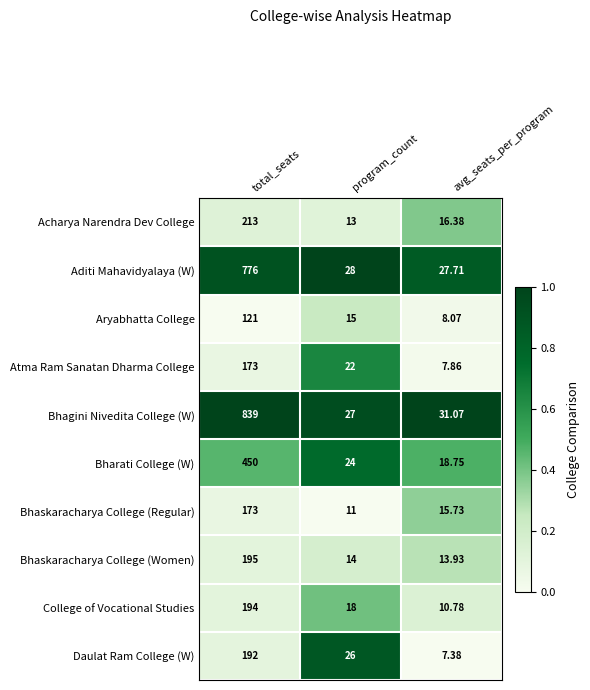

List the labels in order of Bhaskaracharya College (Regular) value, smallest first.

program_count, avg_seats_per_program, total_seats